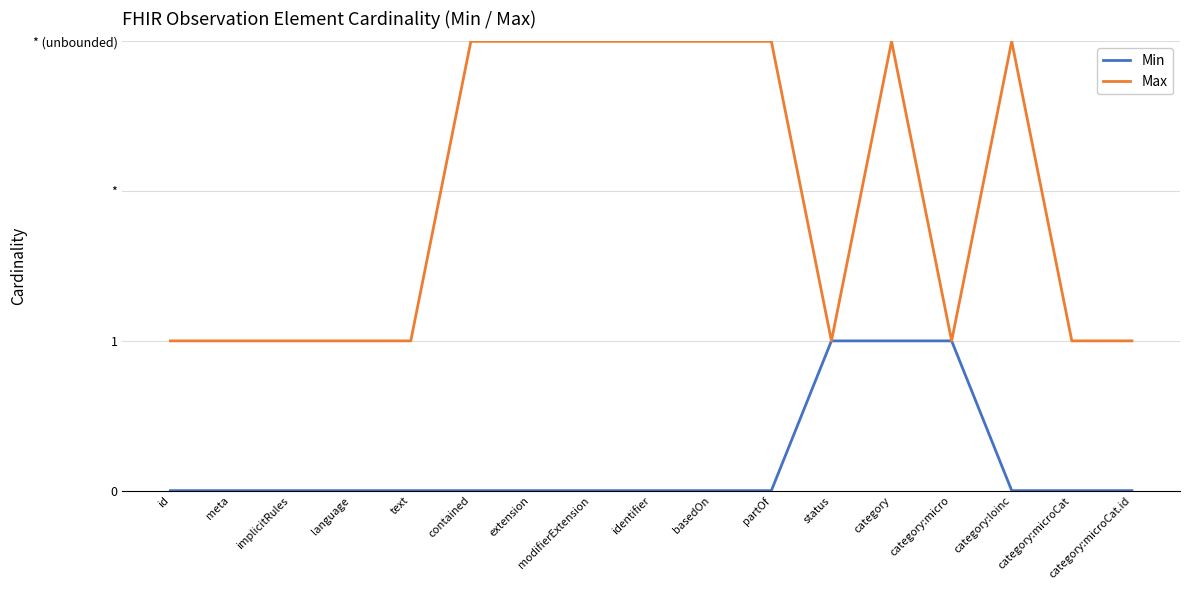

How many interior local valleys does the Max series have?

2